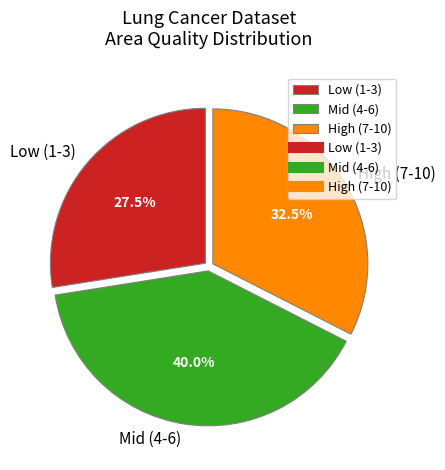

Count the number of slices in the pie.

3